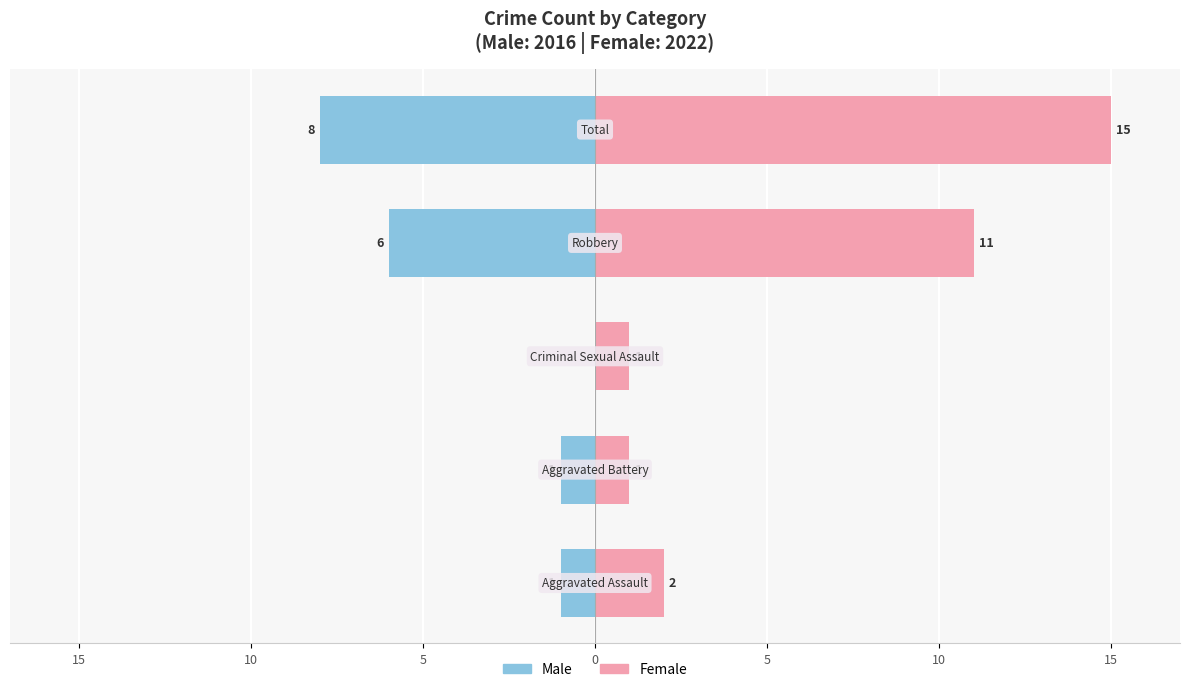

Reading left to right, what are all the values shown in this chart?

Male (2016): -1	-1	0	-6	-8
Female (2022): 2	1	1	11	15